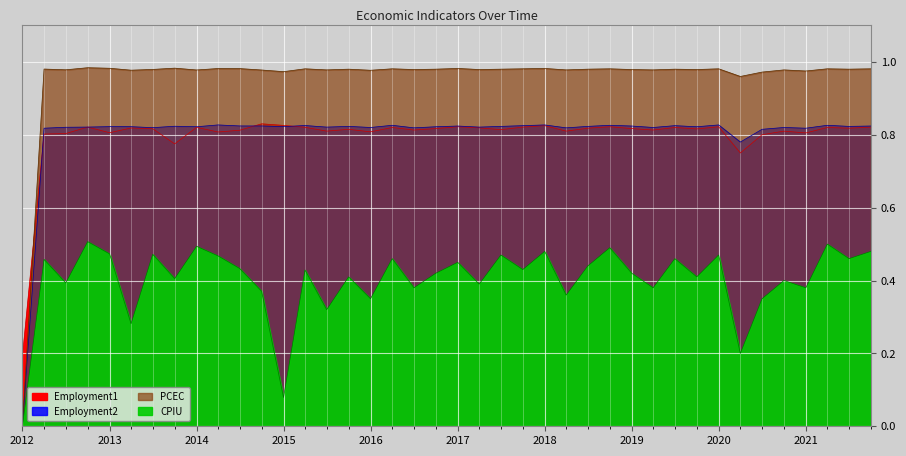

At which category is the sum across all series the highest?

2012-10-01